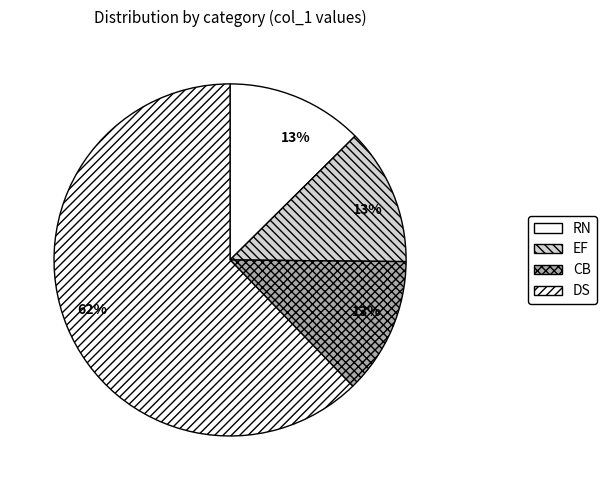

Does EF represent more than half of the total?

No